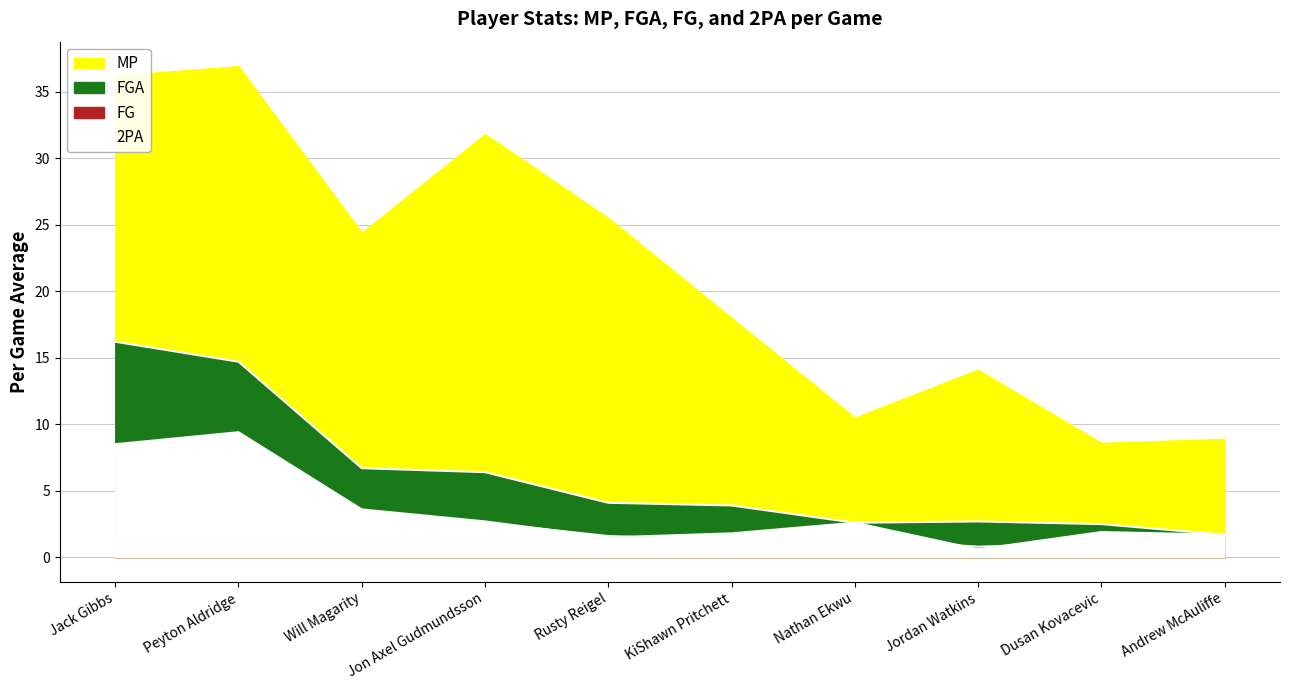

True or false: FG and FGA cross at least once.

False